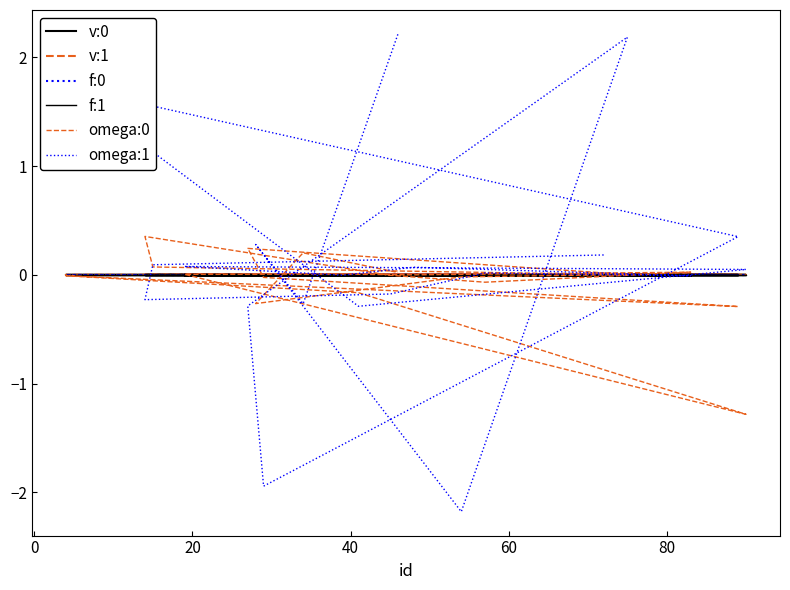

How many series are shown in this chart?

6